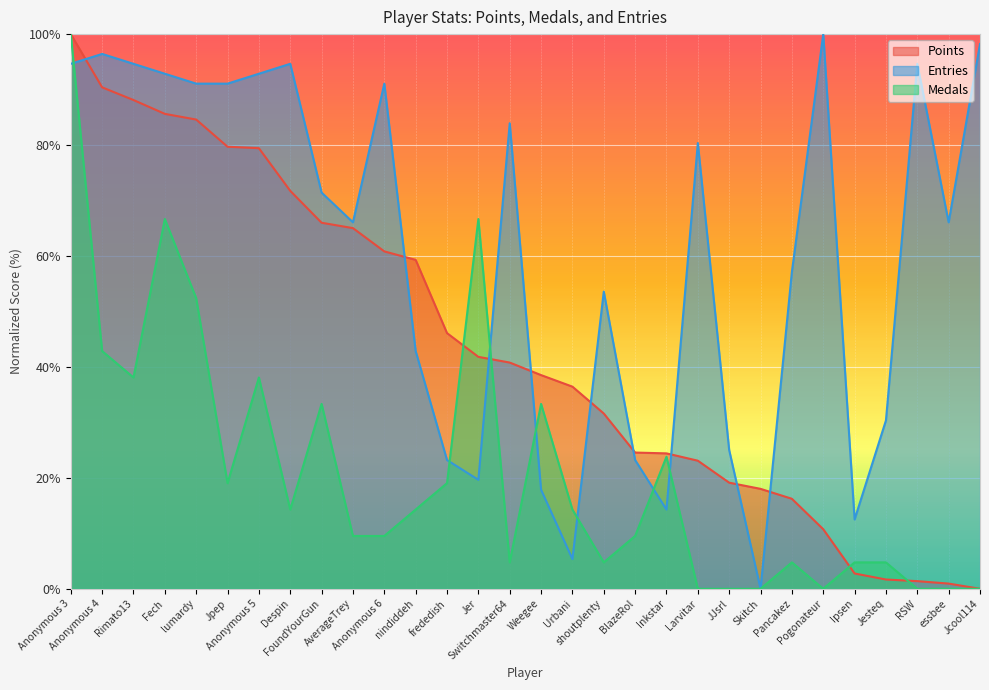

What is the sum of all Medals values?

628.6